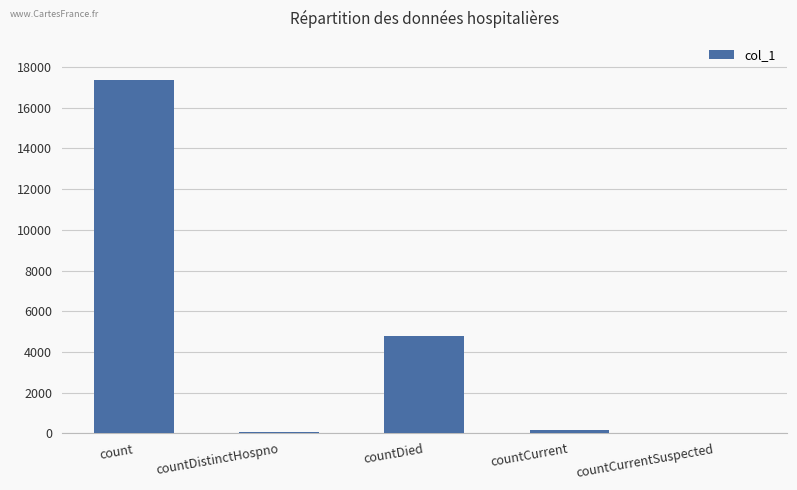

What is the average value?

4472